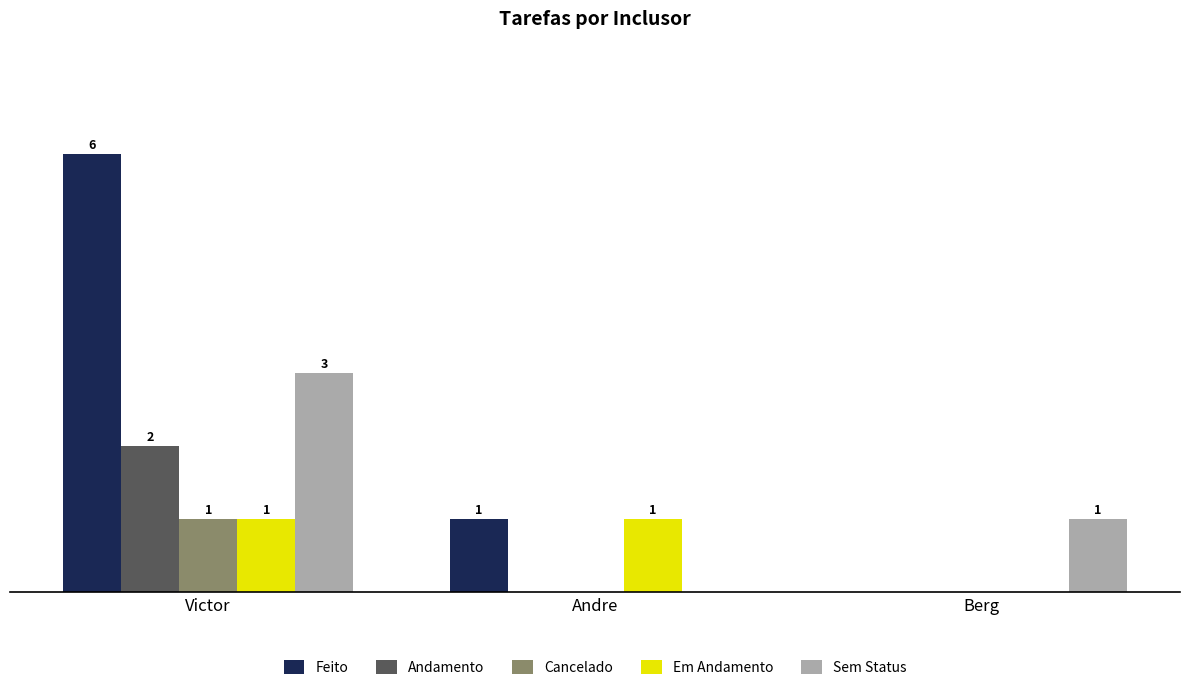

Is the value of Cancelado at Victor greater than the value of Andamento at Victor?

No